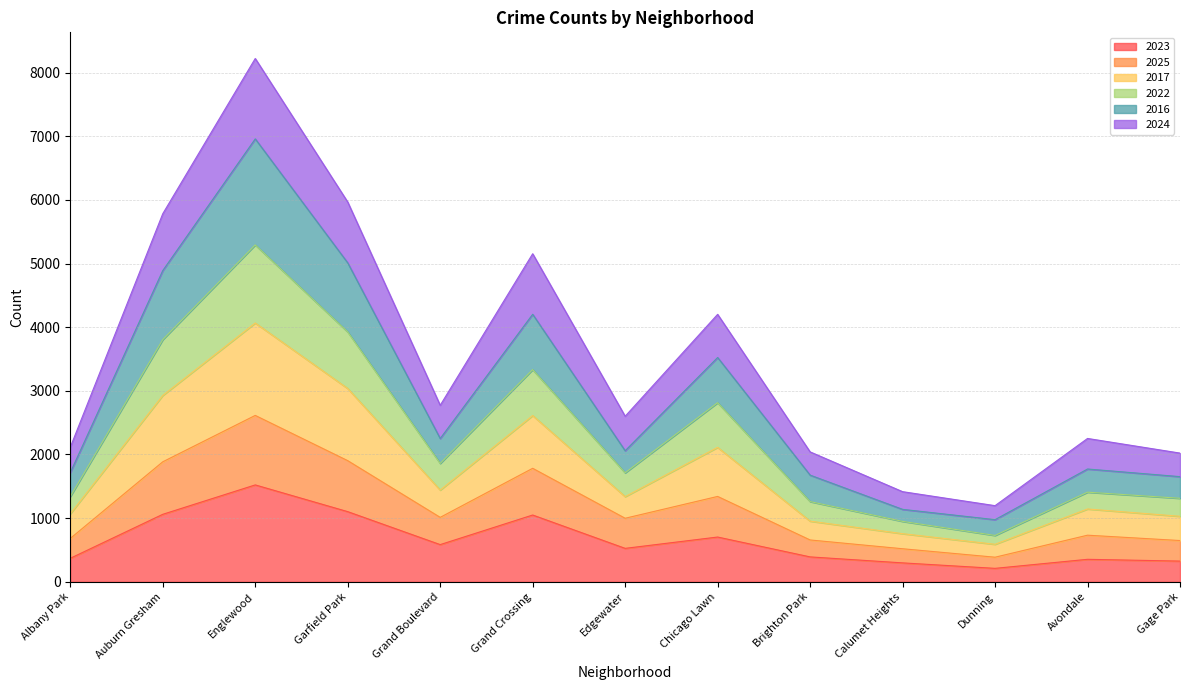

Where does the 2022 series first go above 1712?

Auburn Gresham